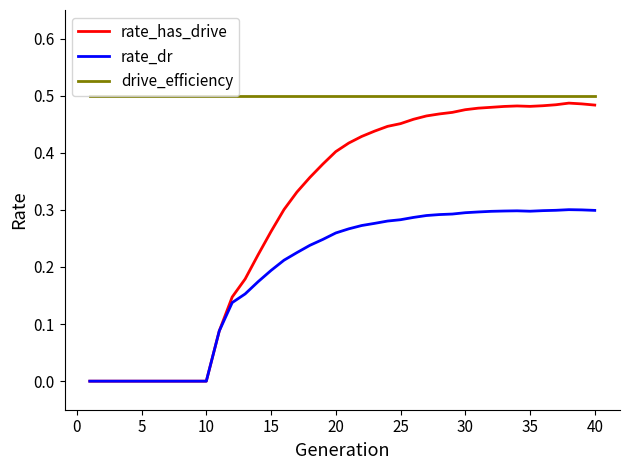

Which series has the largest range (max minus min)?

rate_has_drive